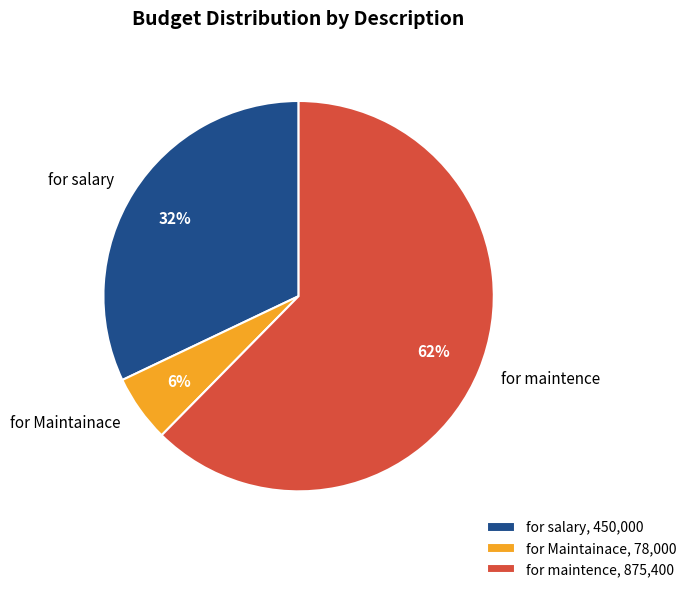

Do for salary and for Maintainace together represent more than half of the pie?

No